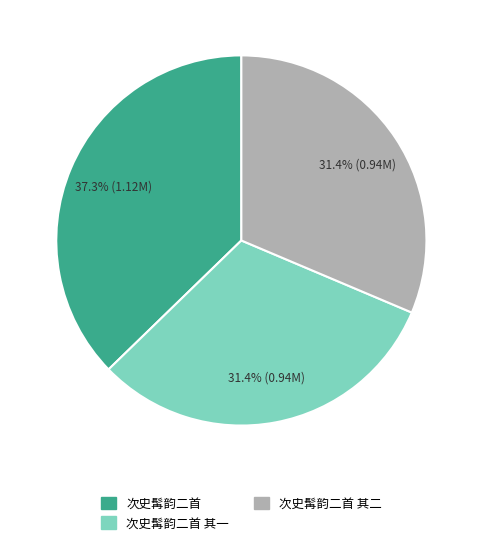

Is it true that 次史髯韵二首 is 49% of the pie?

False